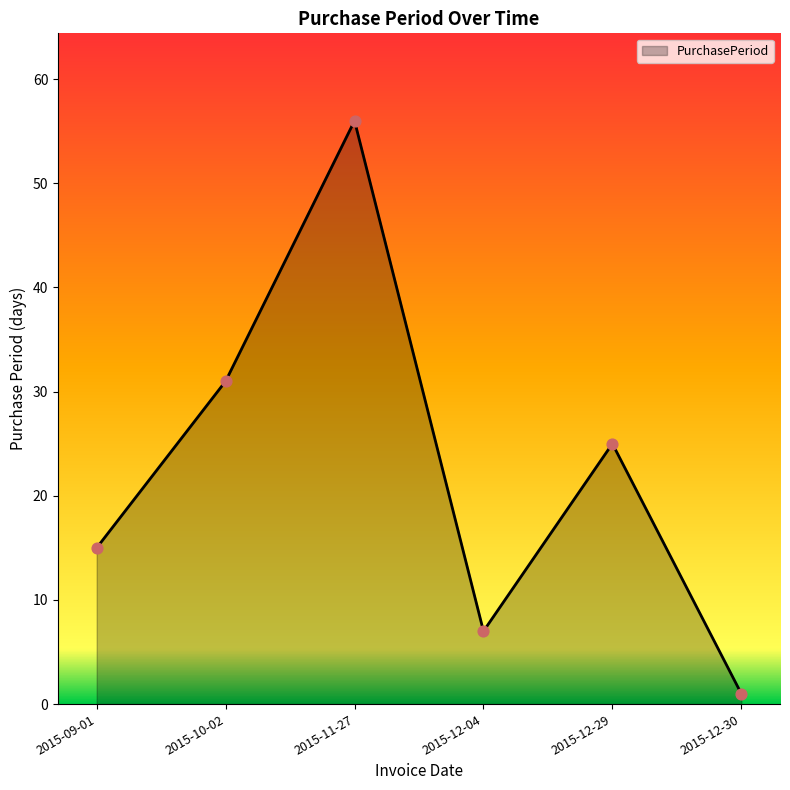

Approximately how many times larger is the value at 2015-12-04 compared to 2015-11-27?

0.1